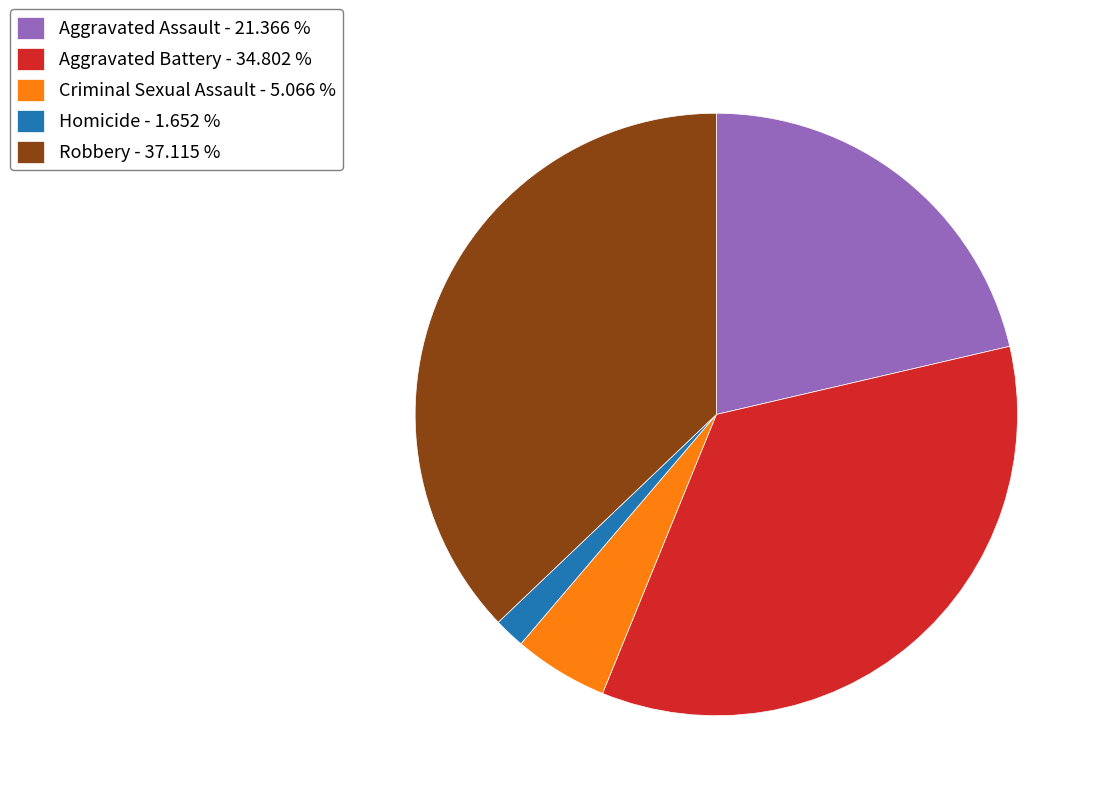

Count the number of slices in the pie.

5